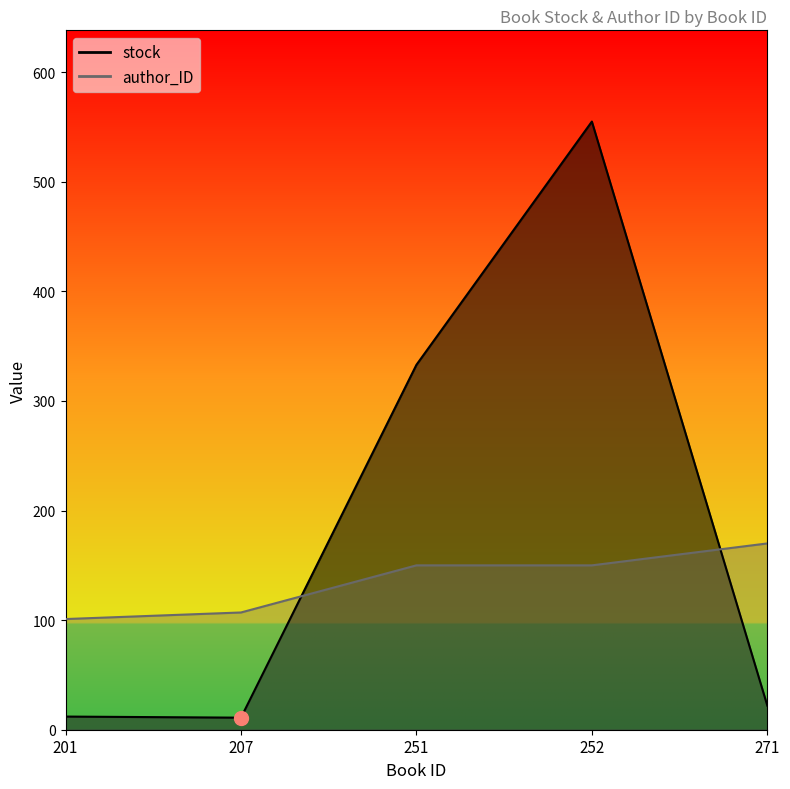

At which category does stock reach its first local valley?

207